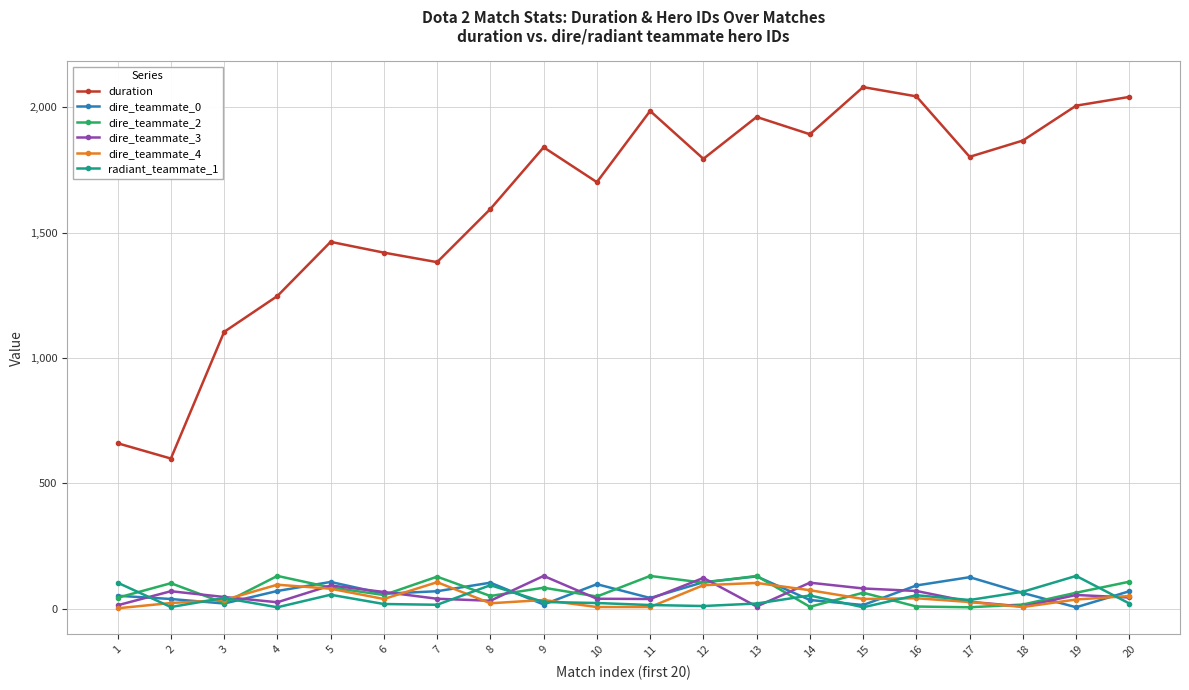

What is the maximum value for dire_teammate_0?

129